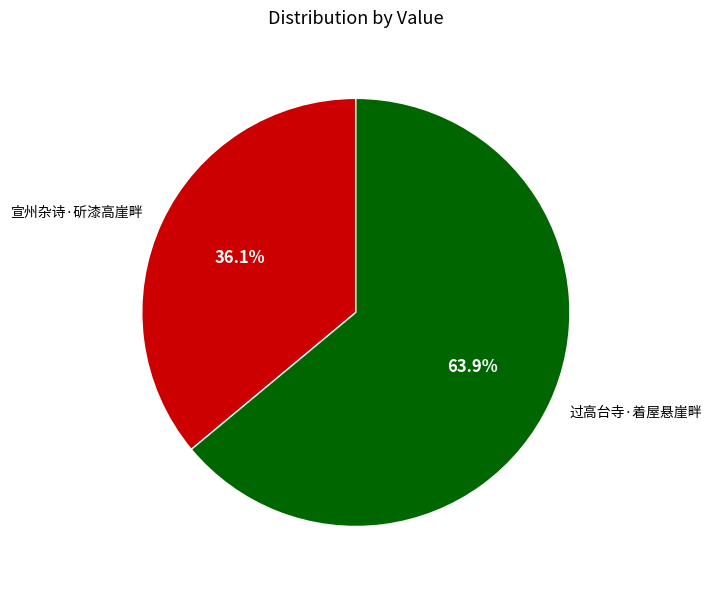

Which slice is the largest?

过高台寺·着屋悬崖畔